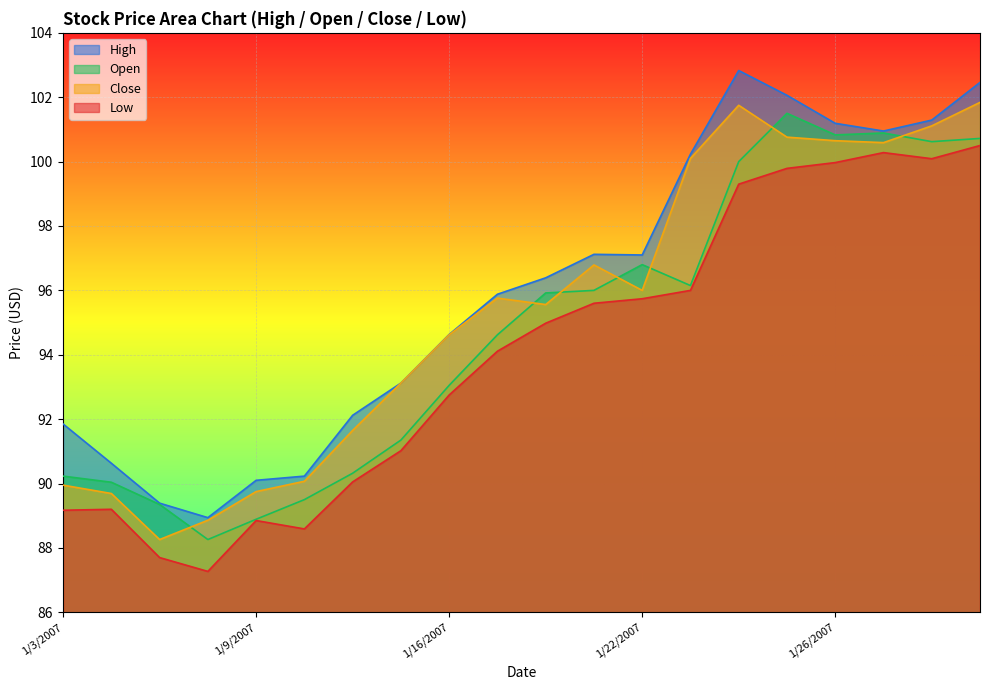

What is the total value across all series at 1/17/2007?

380.4